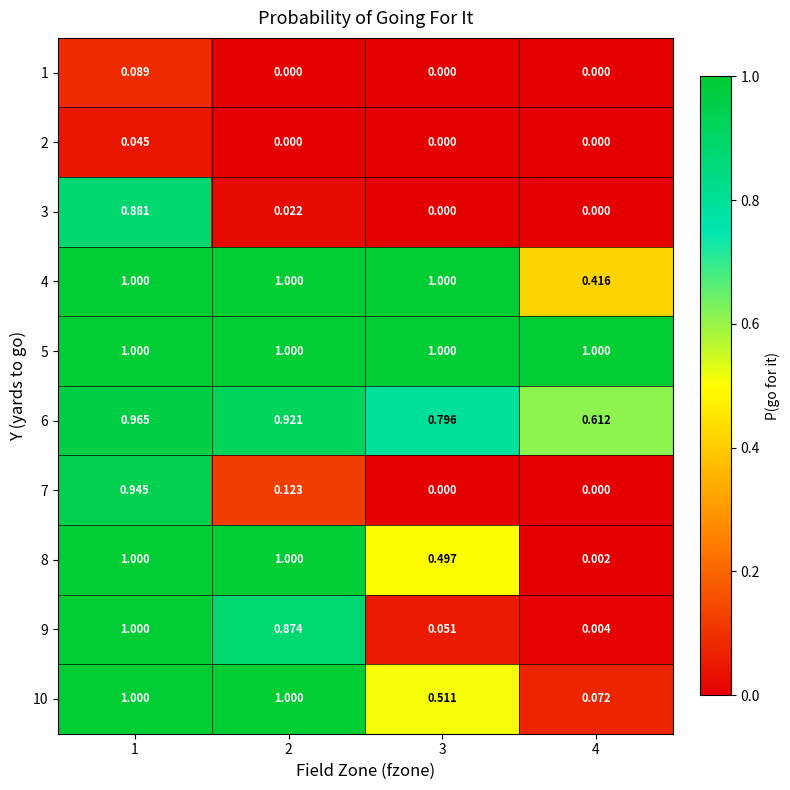

At which category is the sum across all series the highest?

1